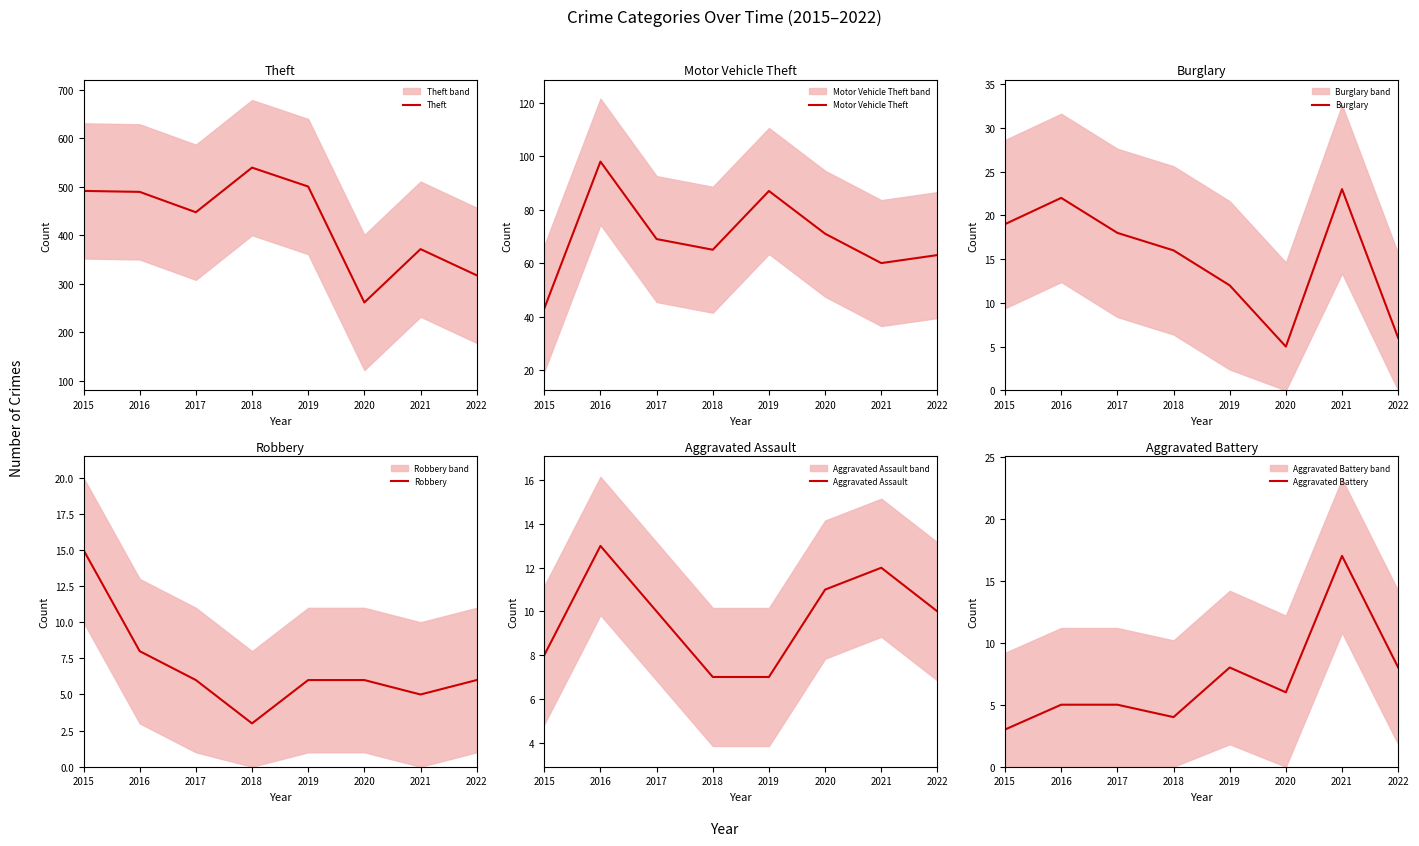

Which series has the largest total across all categories?

Theft